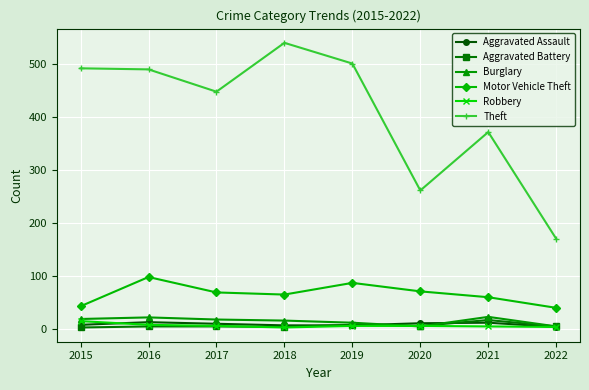

What is the average value of the Aggravated Battery series?

7